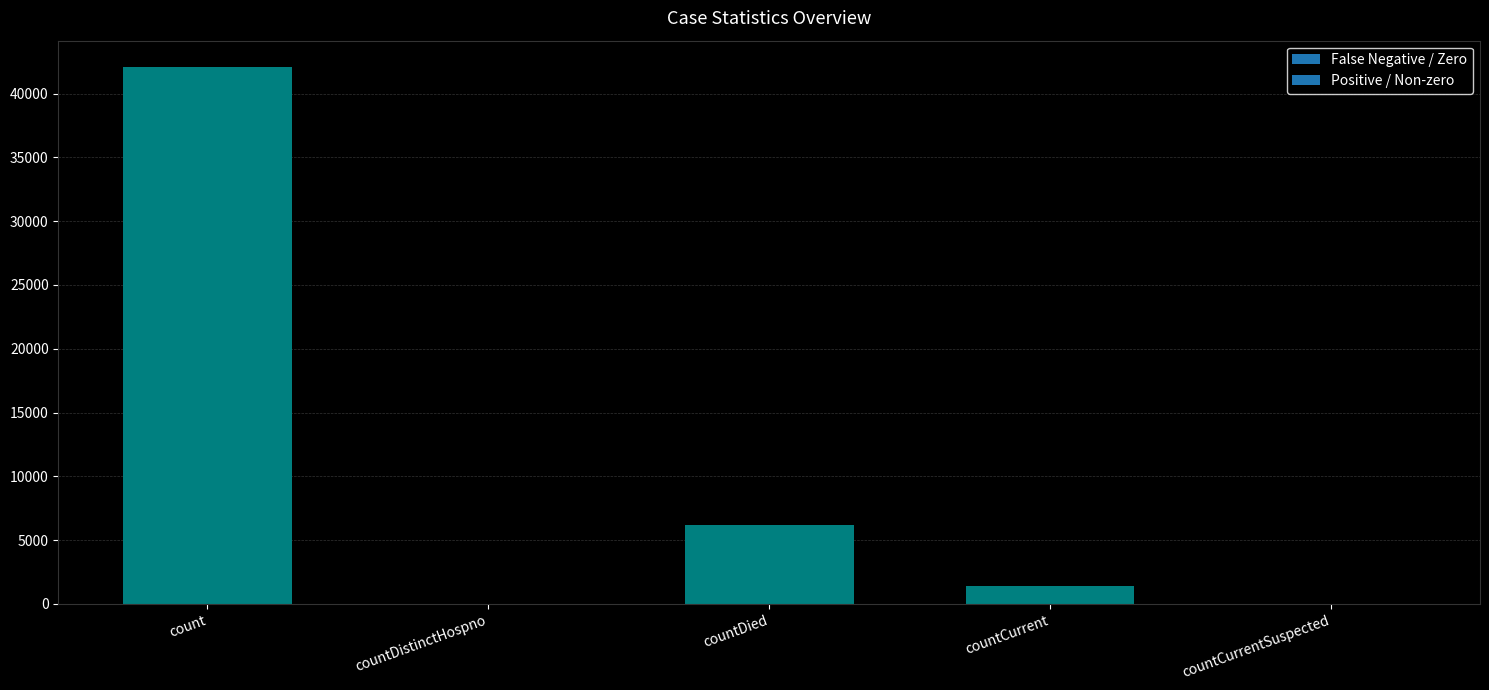

Is it true that the value at count is 69226?

False